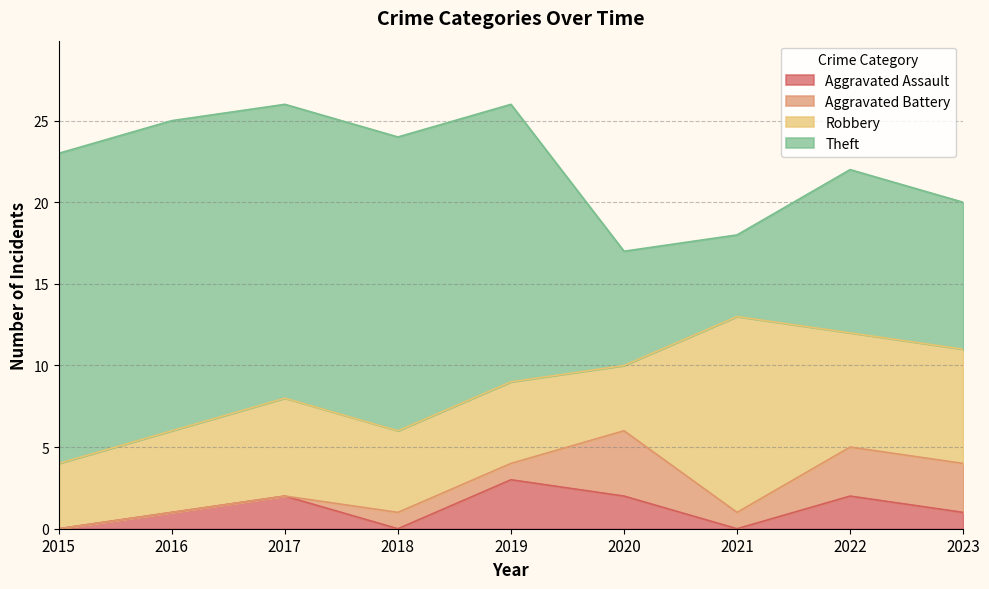

Is it true that Aggravated Assault equals 4 at 2017?

False